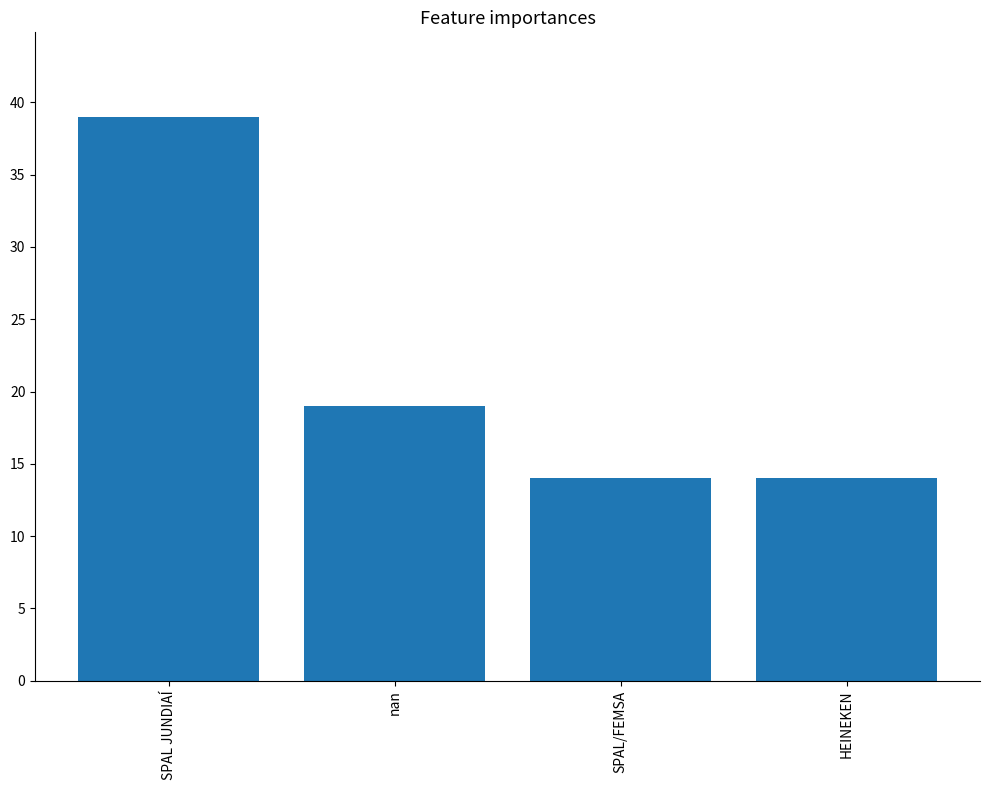

Reading right to left, extract all data points from this chart.

14	14	19	39